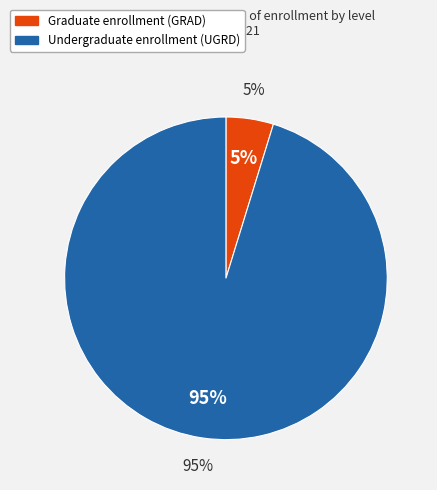

Is it true that GRAD is 16% of the pie?

False